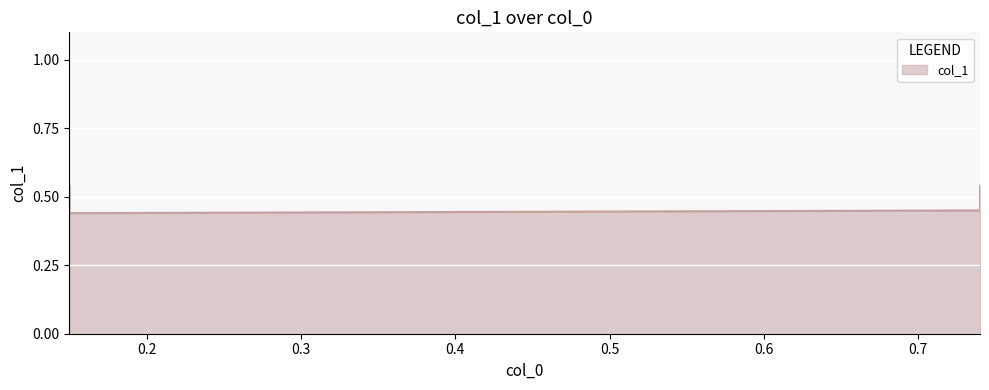

What is the sum of the values at 0.15 and 0.15?

1.0